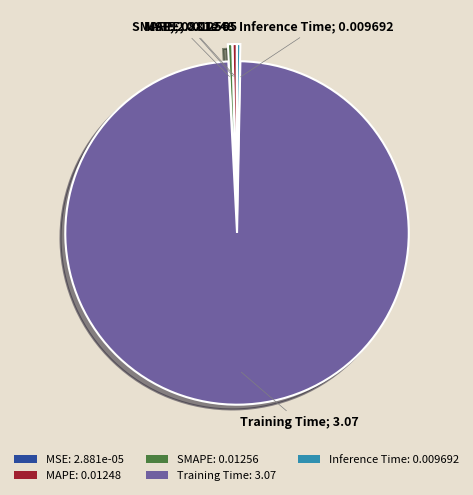

Between Training Time: 3.07 and MAPE: 0.01248, which is larger?

Training Time: 3.07